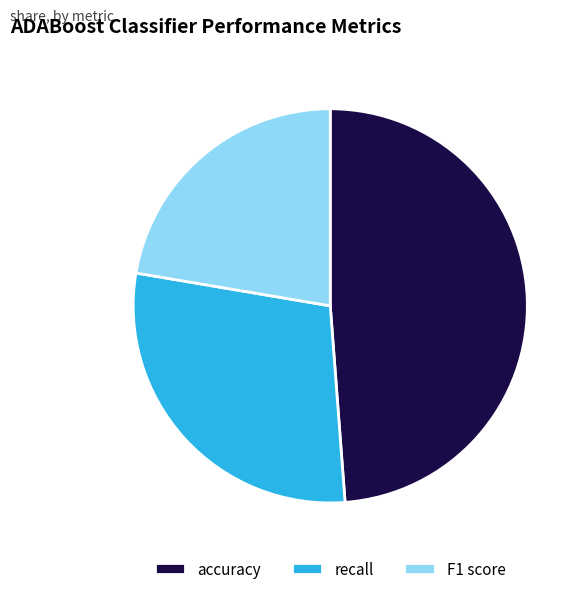

Which slice is the largest?

accuracy